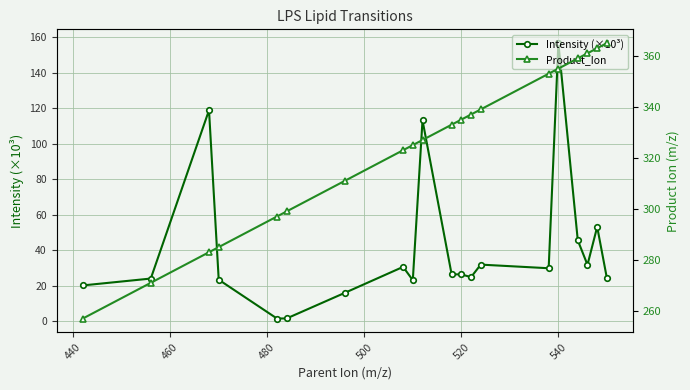

List the series in order of their overall mean, highest first.

Product_Ion, Intensity (×10³)